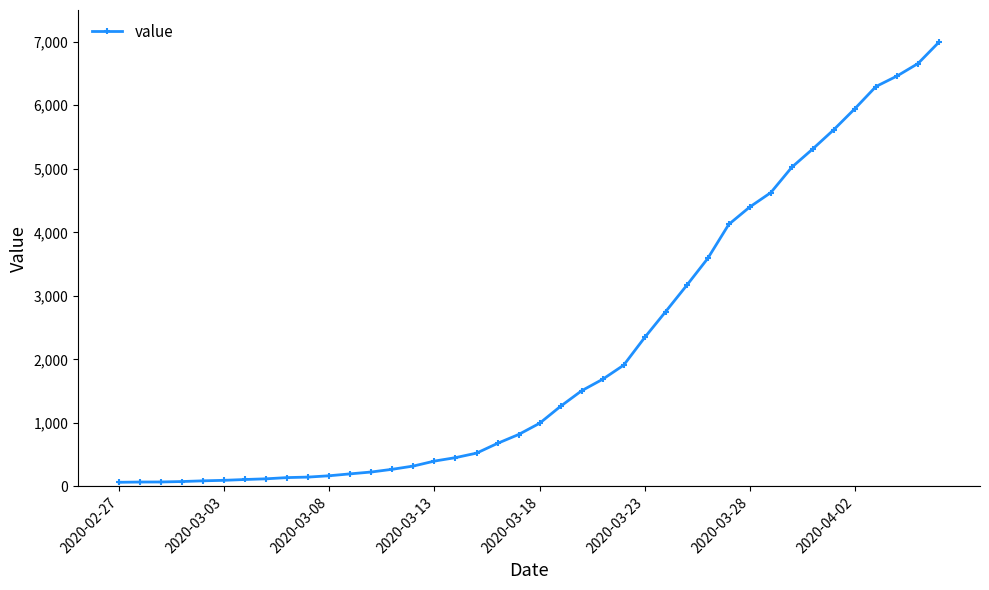

What is the average value?

2142